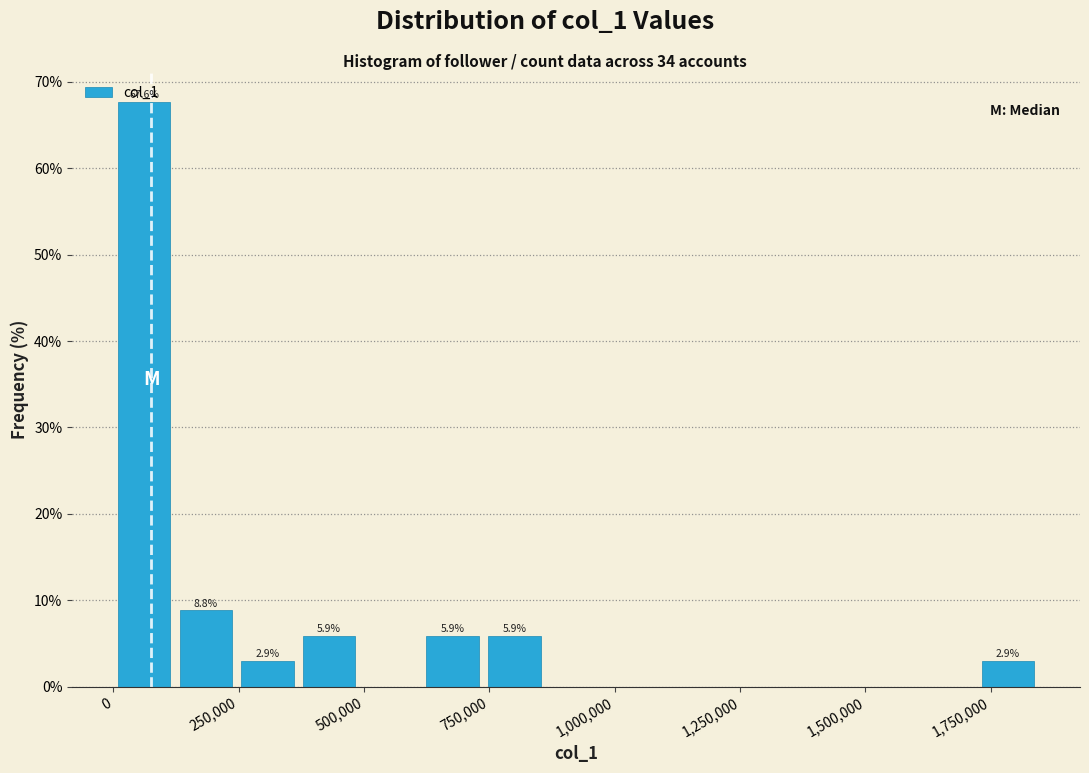

Around what value on the x-axis is the tallest bar? Give the approximate position of its centre, as read against the axis.

50000